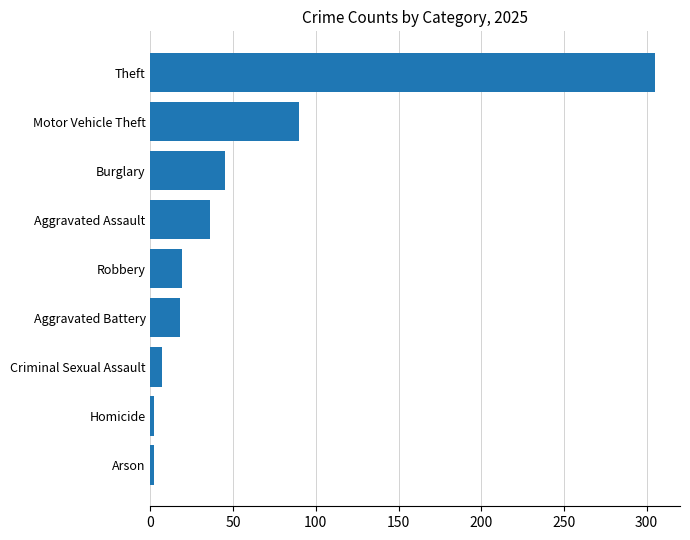

How many bars are there in total?

9